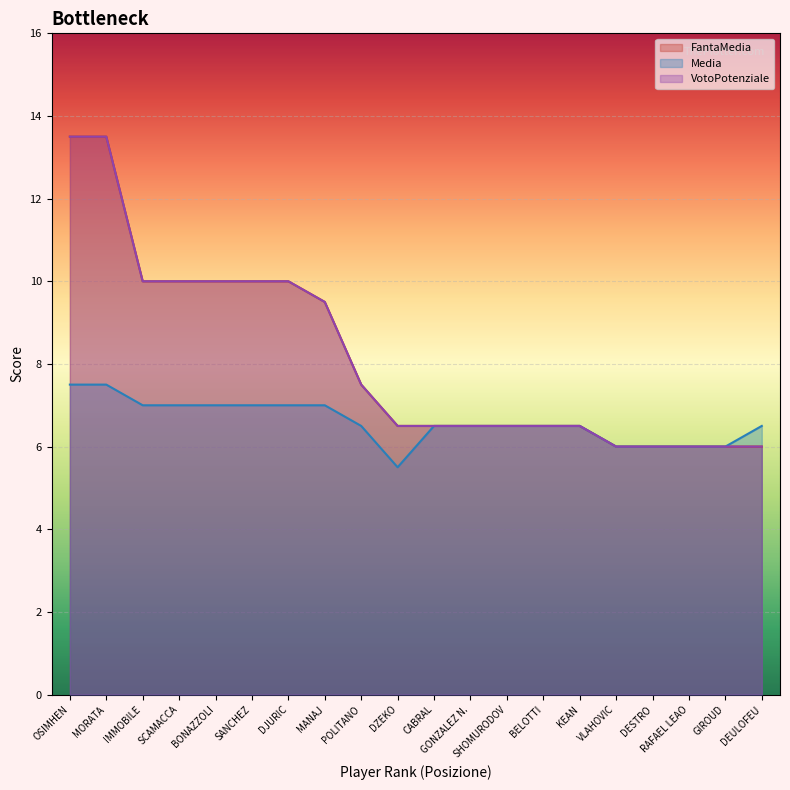

Which series has the largest range (max minus min)?

FantaMedia